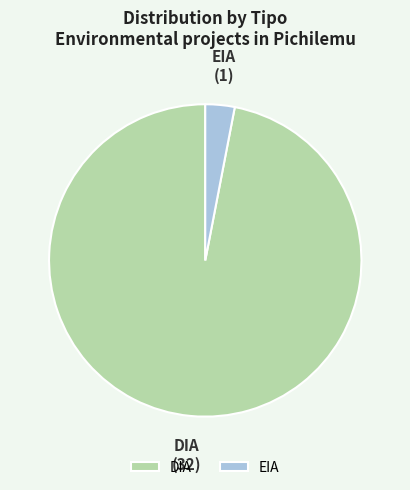

Approximately how many times larger is the value at DIA compared to EIA?

32.0